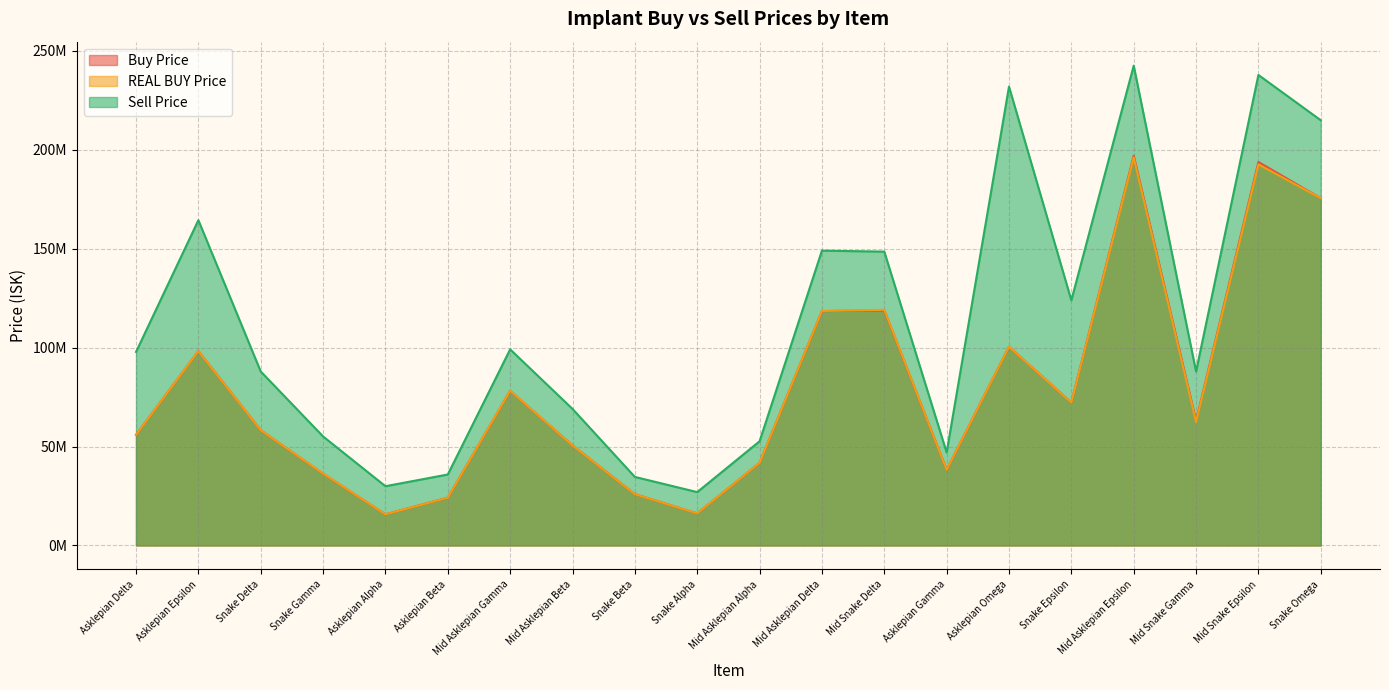

What is the difference between the Sell Price values at Asklepian Epsilon and Snake Beta?

129770000.0